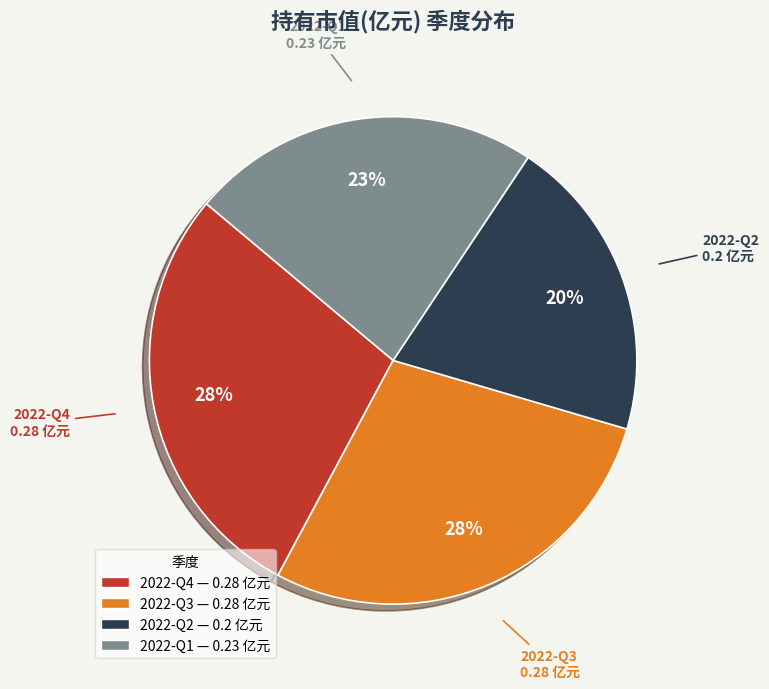

To the nearest percent, what portion does 2022-Q2 represent?

20%